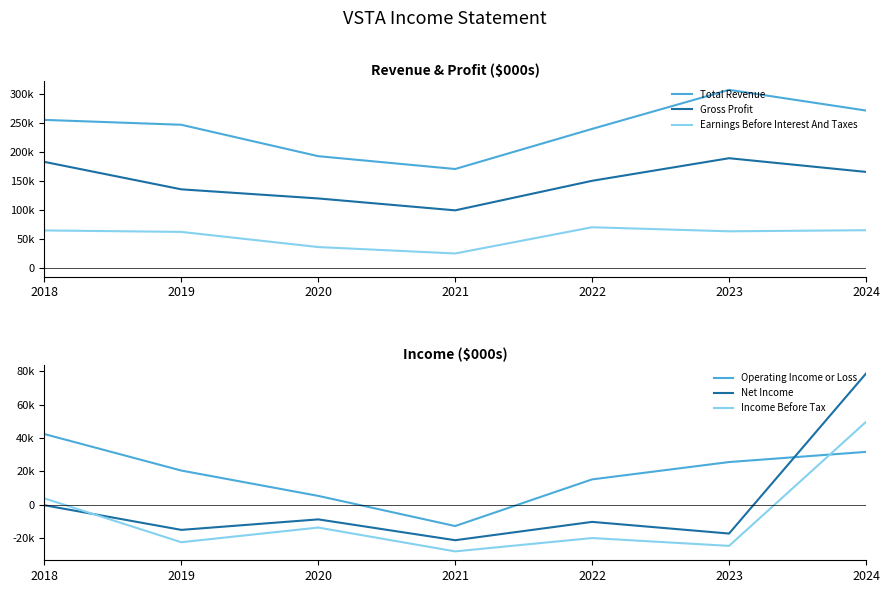

At which category is the sum across all series the highest?

2024